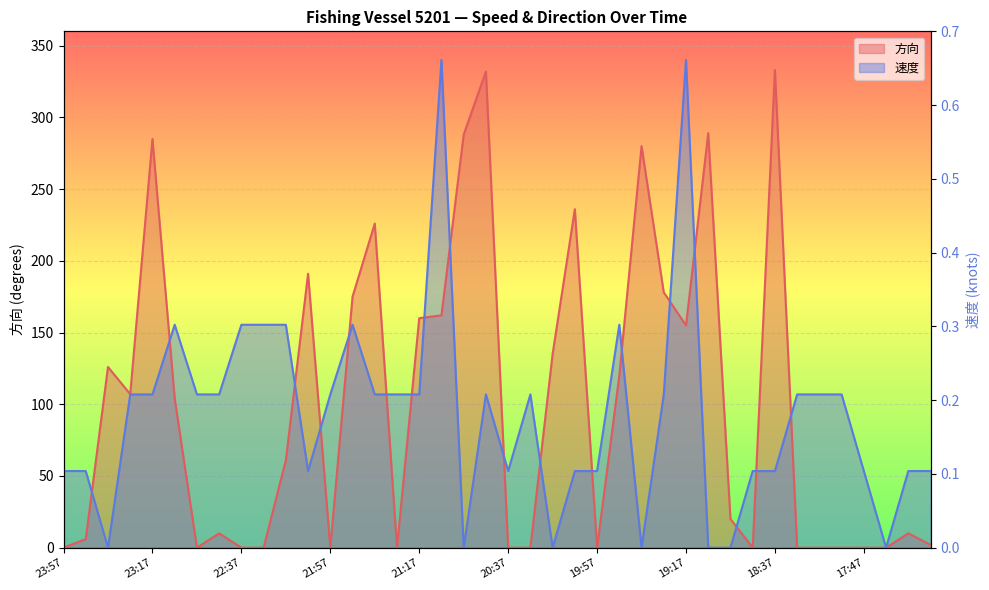

Which label corresponds to the largest value in the chart?

21:07